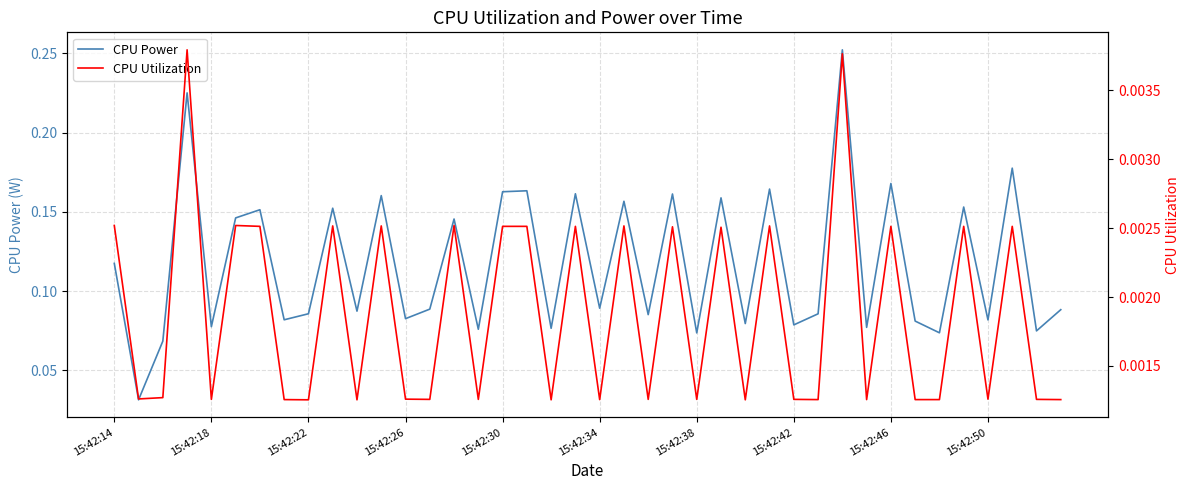

Rank the series by their maximum value, from lowest to highest.

CPU Utilization, CPU Power